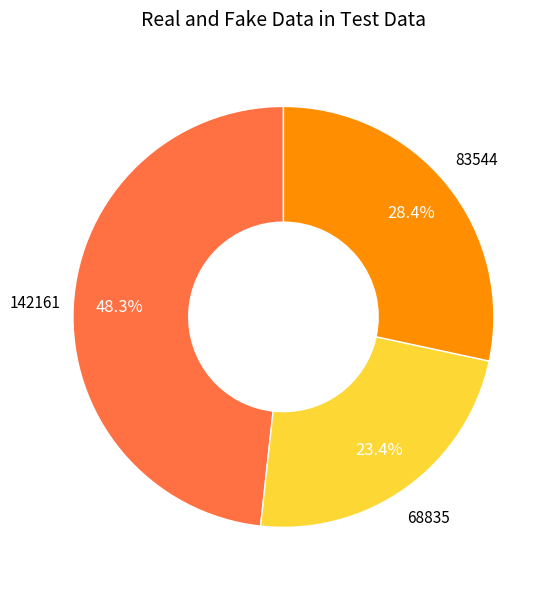

Is there a majority slice in this chart?

No